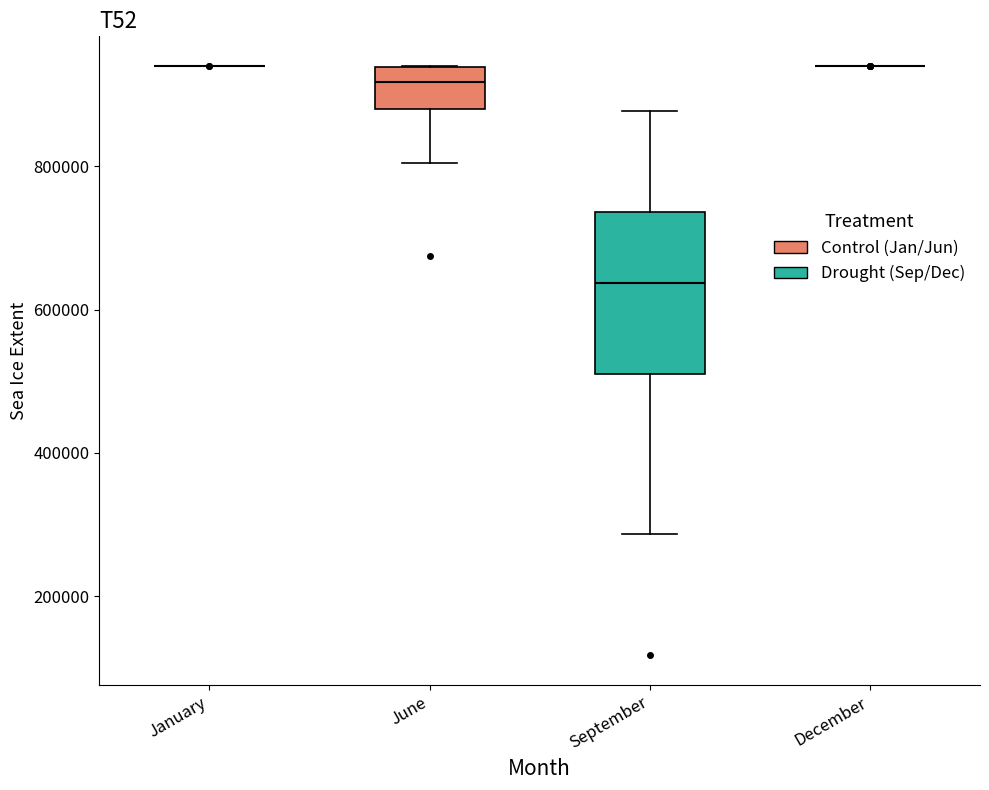

Reading left to right, read every box against the y-axis: the position of its median line, the range the box covers, and the ends of its whiskers. The values are not printed on the chart, so give them approximately, as read against the axis.

January: box collapsed to a line at 940000, whiskers 940000 to 940000
June: median 920000, box 880000 to 940000, whiskers 800000 to 940000
September: median 640000, box 500000 to 740000, whiskers 280000 to 880000
December: box collapsed to a line at 940000, whiskers 940000 to 940000